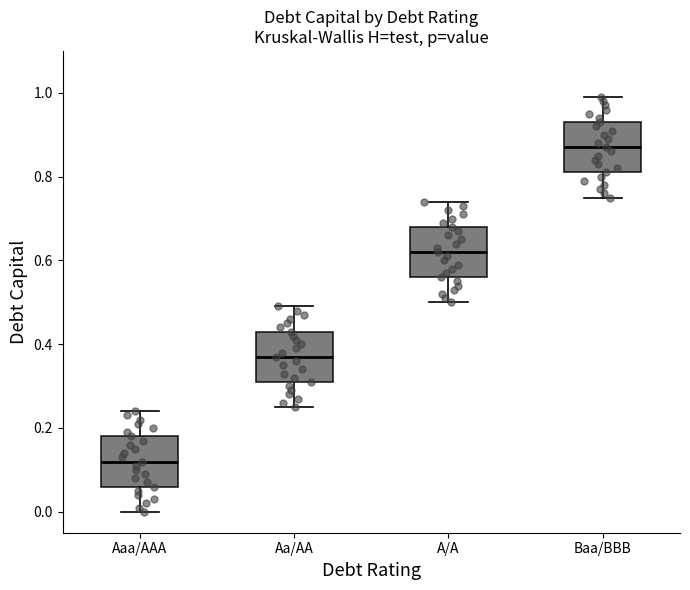

Reading left to right, transcribe this box plot: for each box, give where its median line is, the range the box spans, and where its two whiskers end, as read against the y-axis. The values are not printed on the chart, so give them approximately, as read against the axis.

Aaa/AAA: median 0.12, box 0.06 to 0.18, whiskers 0.00 to 0.24
Aa/AA: median 0.38, box 0.32 to 0.44, whiskers 0.26 to 0.50
A/A: median 0.62, box 0.56 to 0.68, whiskers 0.50 to 0.74
Baa/BBB: median 0.88, box 0.82 to 0.94, whiskers 0.76 to 1.00